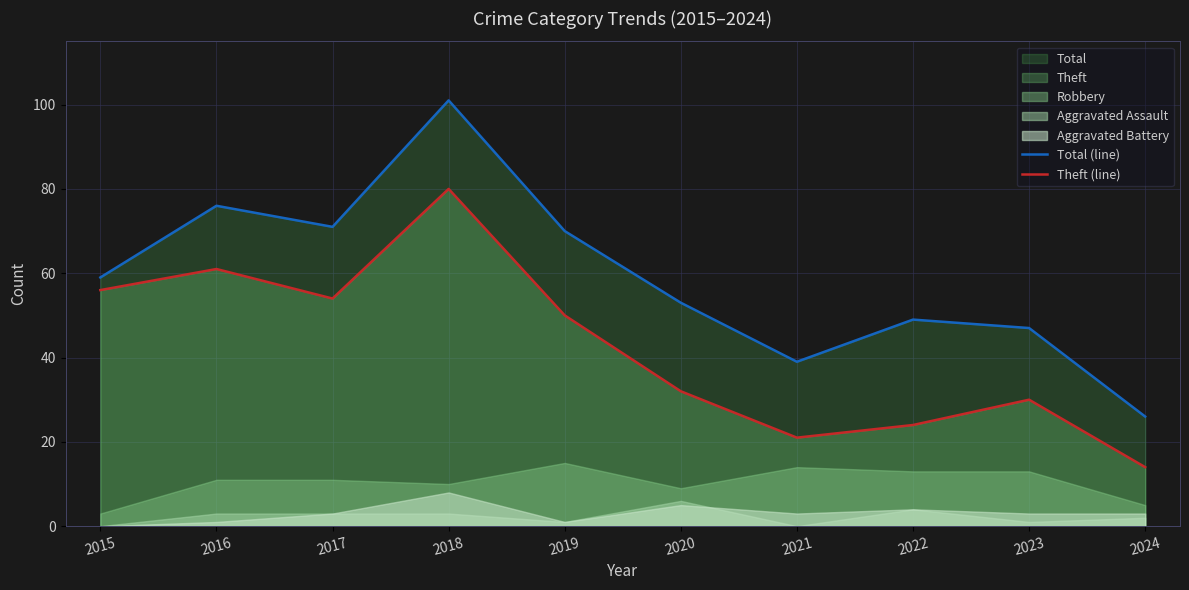

What is the difference between the highest and lowest values at 2018?

21